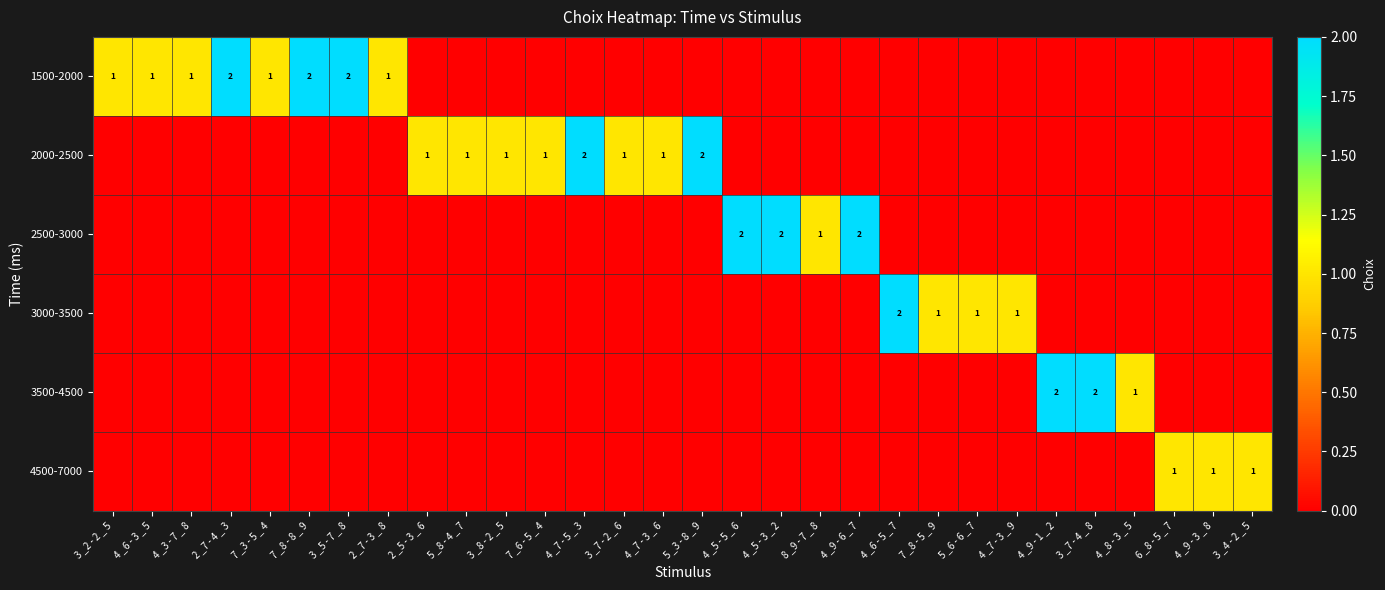

Rank the series by their maximum value, from highest to lowest.

1500-2000, 2000-2500, 2500-3000, 3000-3500, 3500-4500, 4500-7000